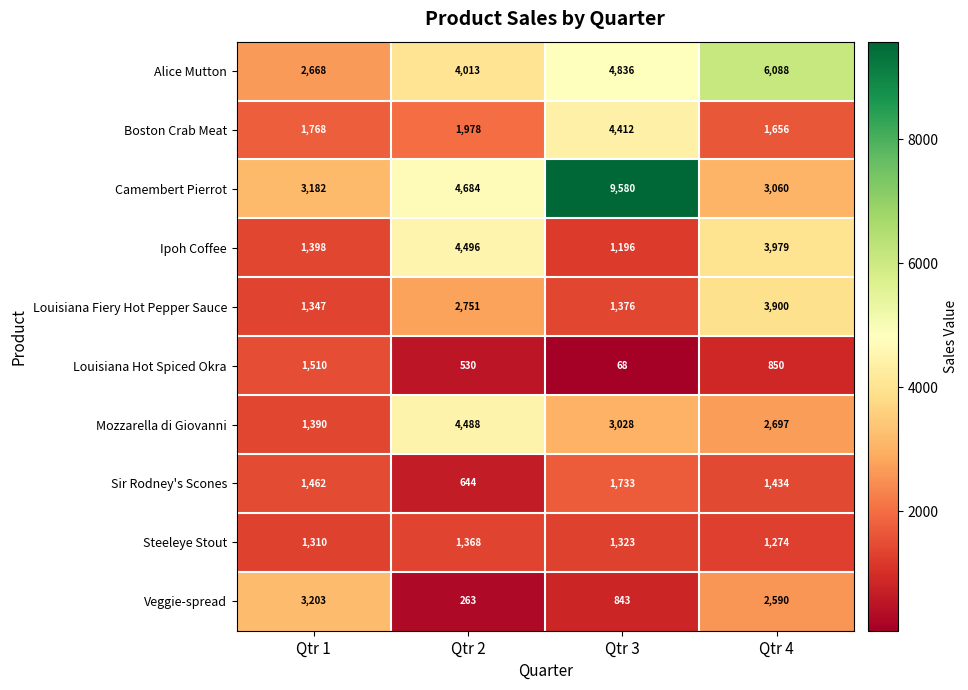

Between Qtr 2 and Qtr 4, which series saw the biggest shift?

Veggie-spread